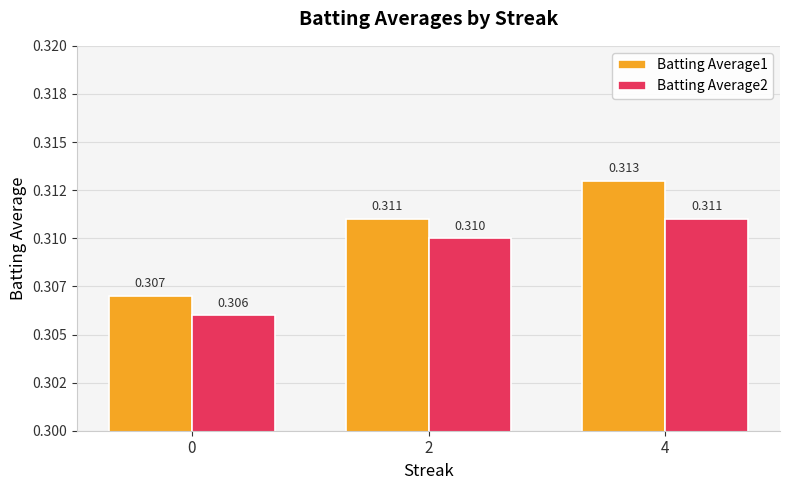

At which label does Batting Average2 reach its peak?

4